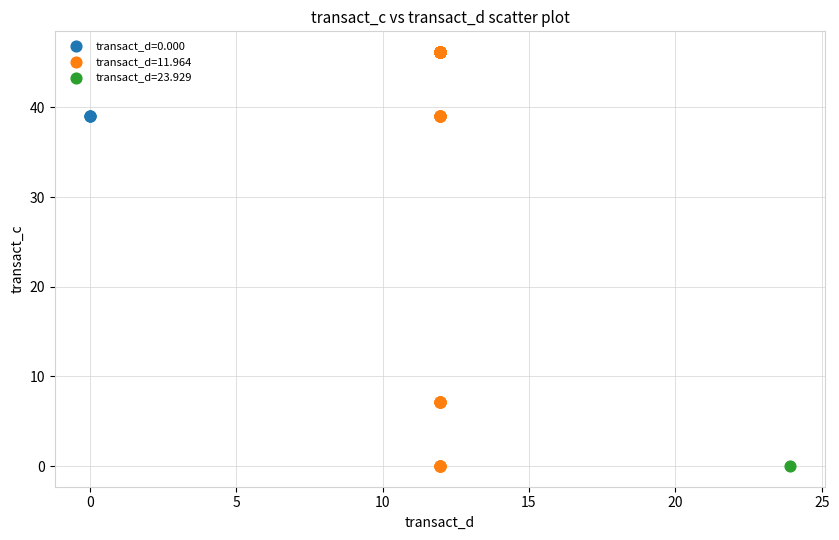

Which series reaches the maximum Y coordinate?

transact_d=11.964